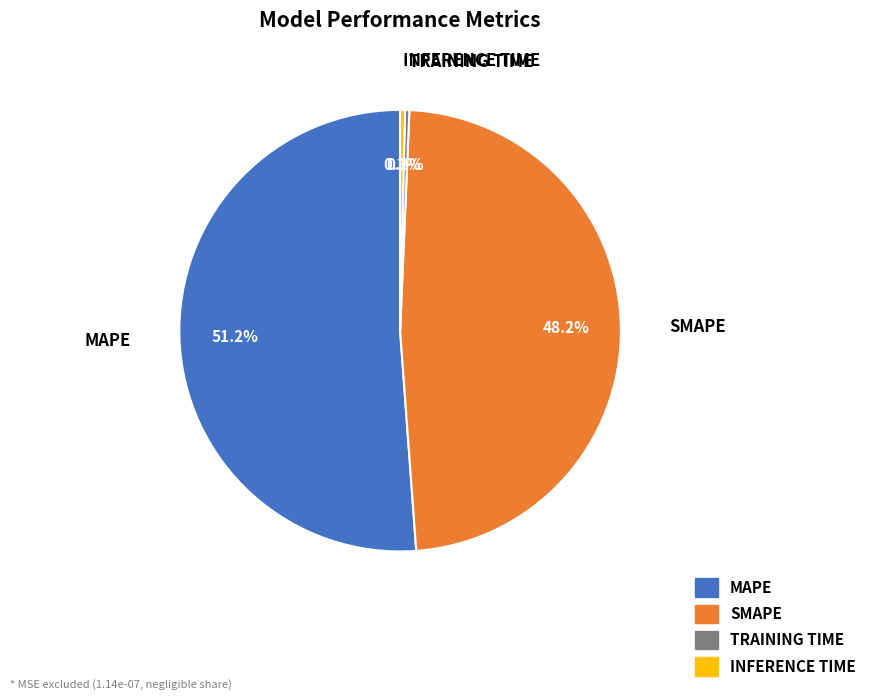

Which category has the biggest portion of the pie?

MAPE